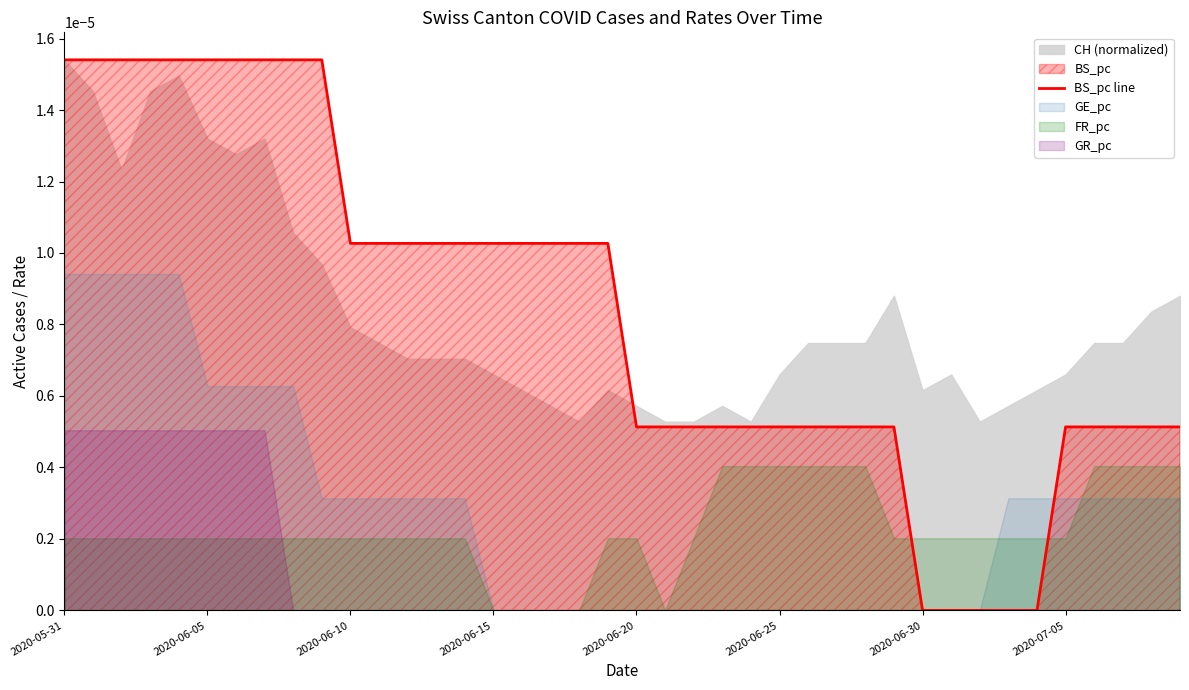

How many positive values are there?

35